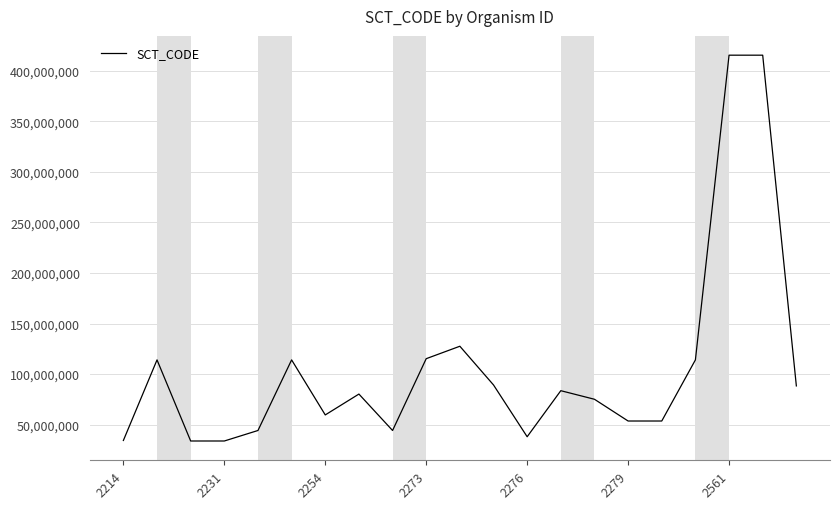

What is the difference between the maximum and minimum values?

381897000